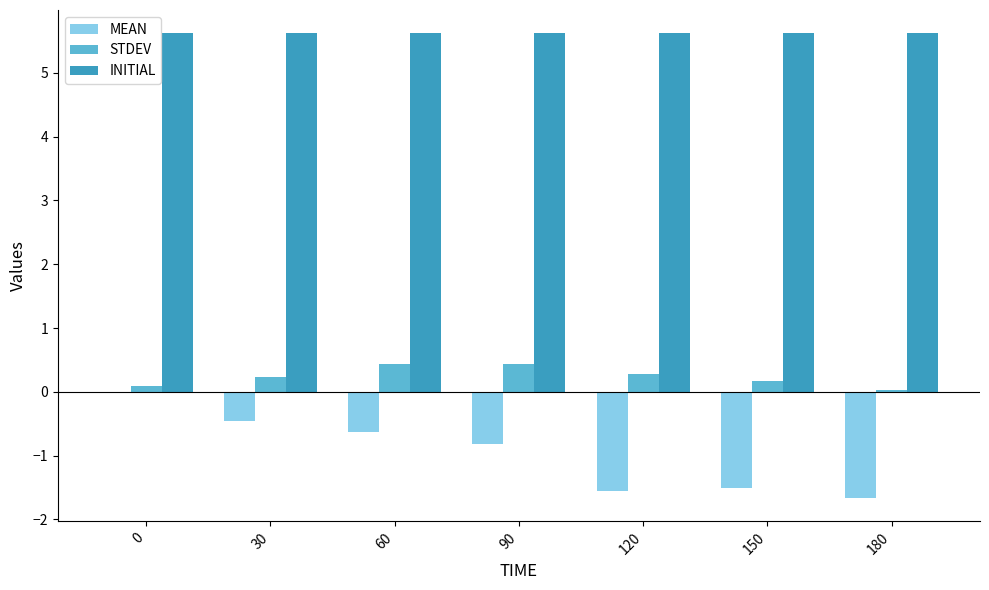

The STDEV series shows 0.3 at 120. True or false?

True